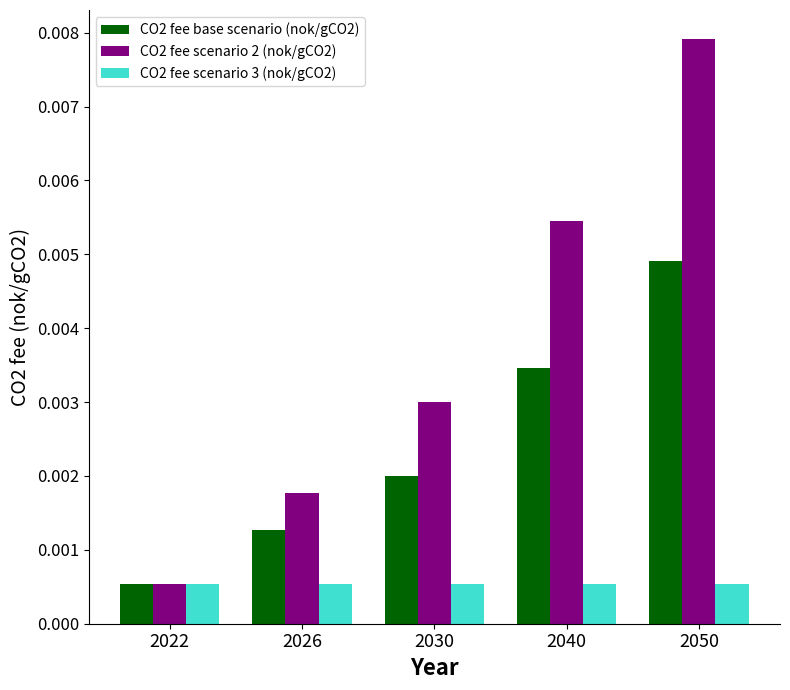

At which category is the sum across all series the highest?

2050